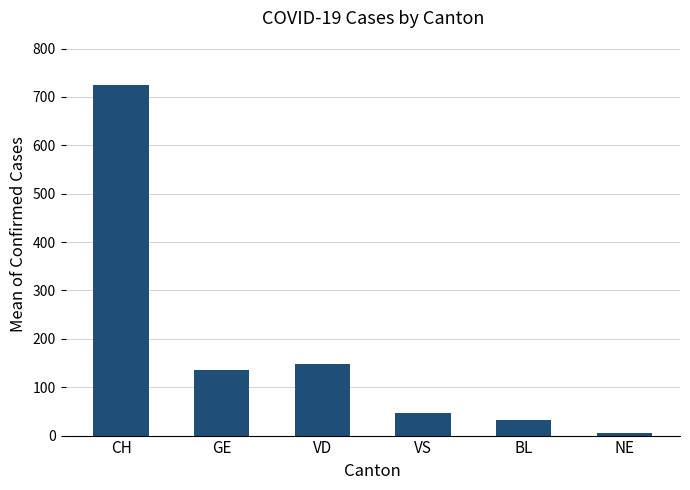

What is the label of the 6th bar from the left?

NE